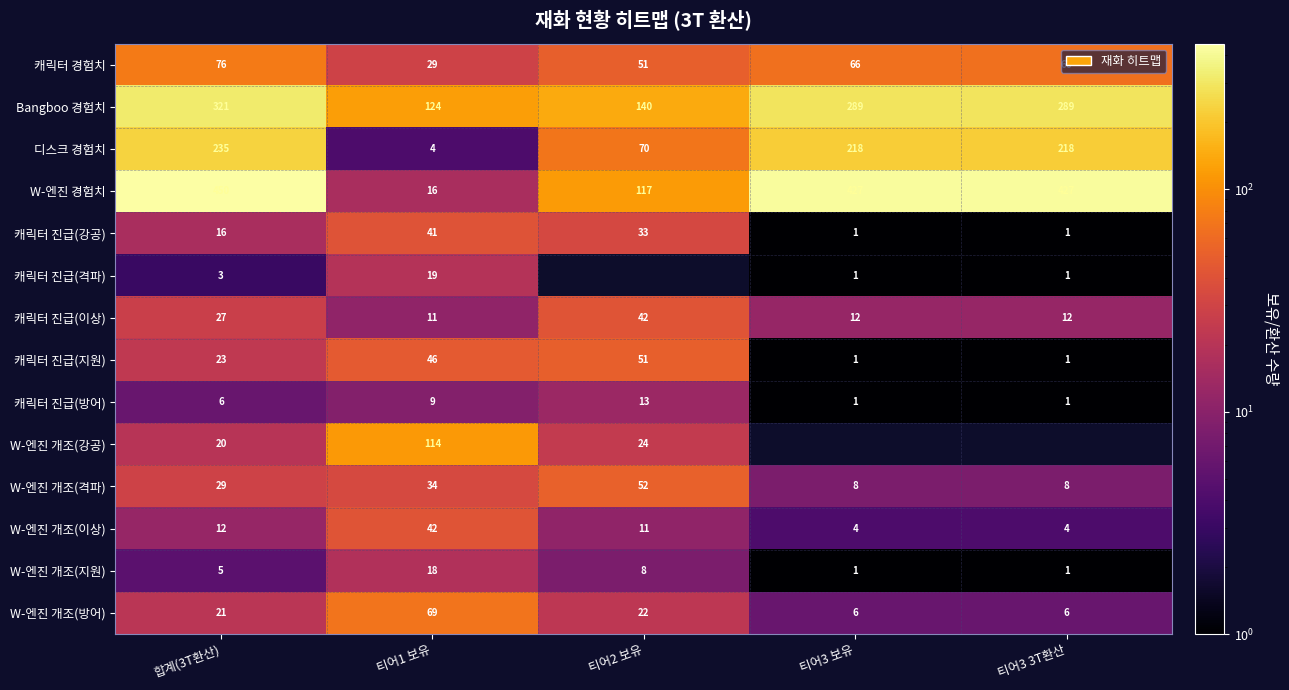

The value of 디스크 경험치 at 티어3 3T환산 is 218. True or false?

True